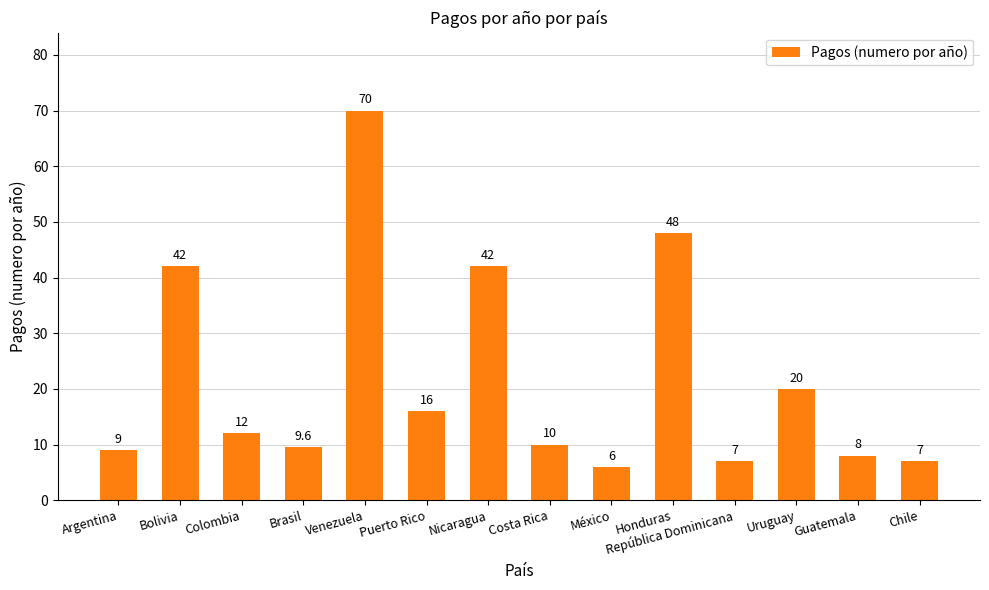

What is the approximate value at Puerto Rico?

16.0